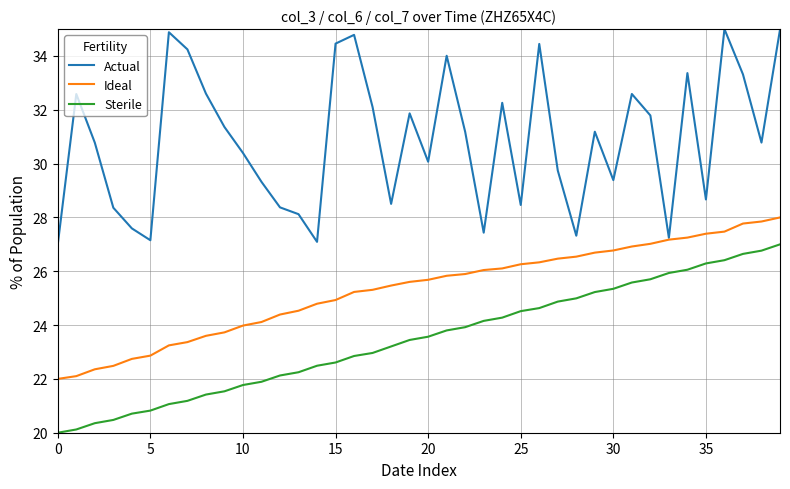

Which series has the largest total across all categories?

Actual